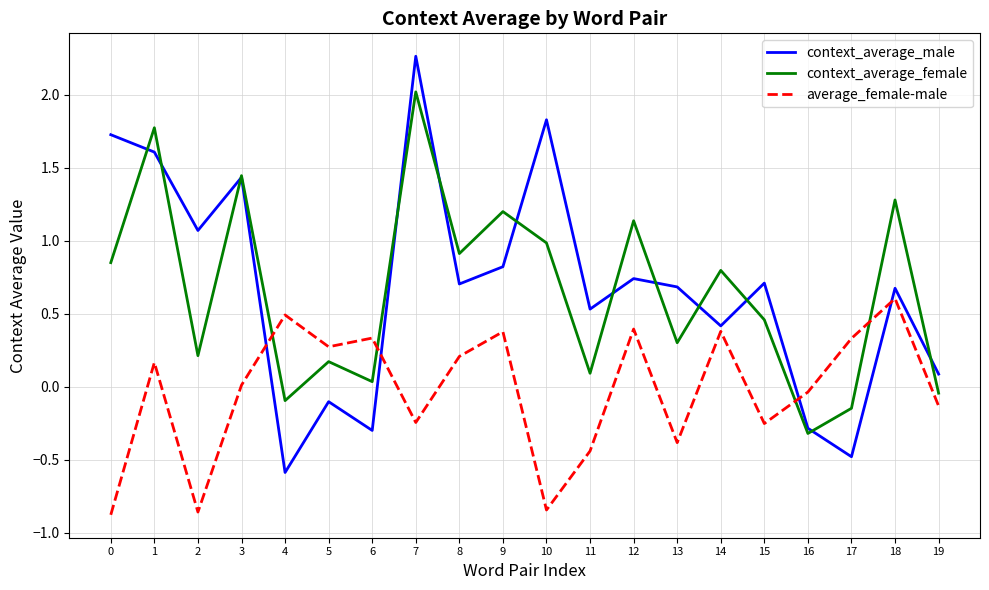

In context_average_female, how many points are higher than both neighbors (excluding endpoints)?

8